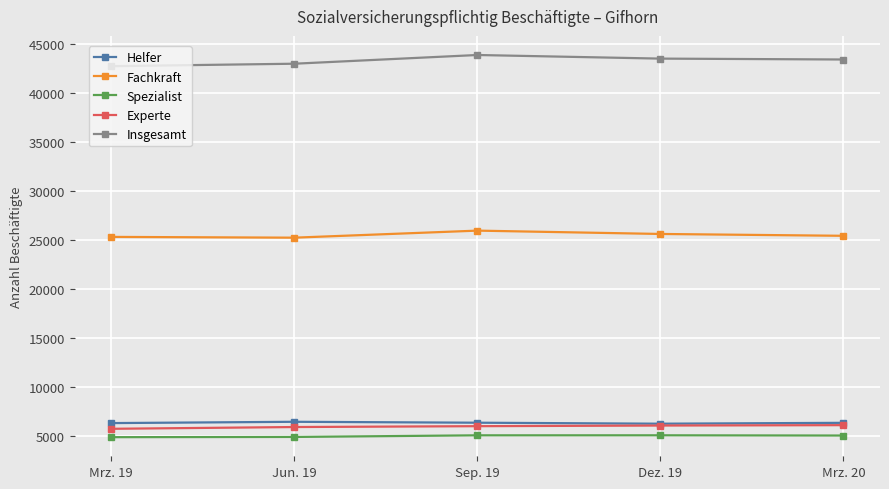

Does the chart display data point markers on the line(s)?

Yes